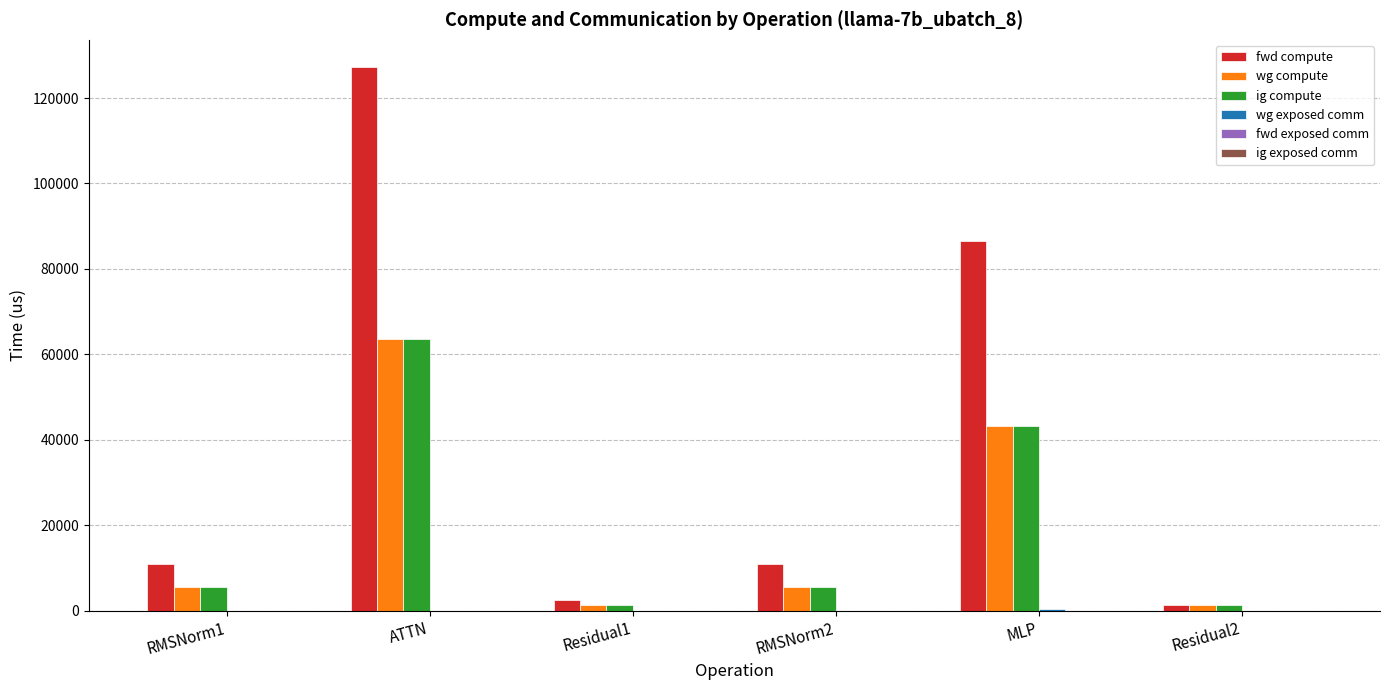

Where is wg compute nearest to the value 32445?

MLP